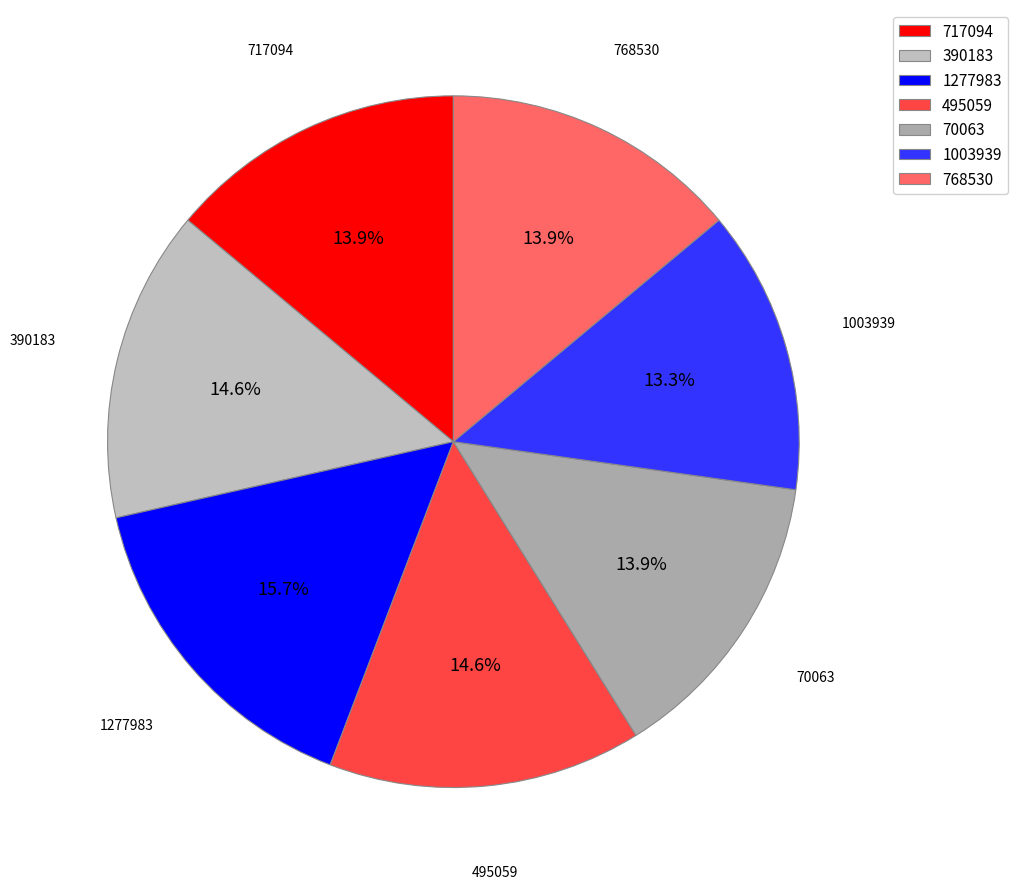

Which category has the biggest portion of the pie?

1277983